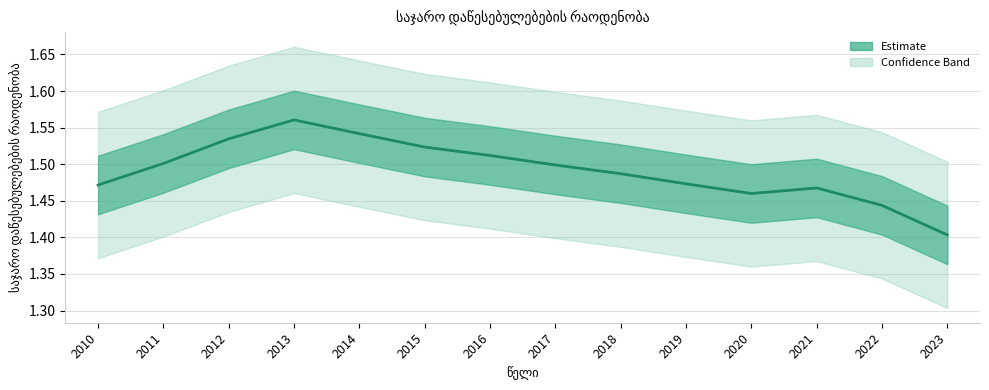

How many distinct data groups are displayed?

1